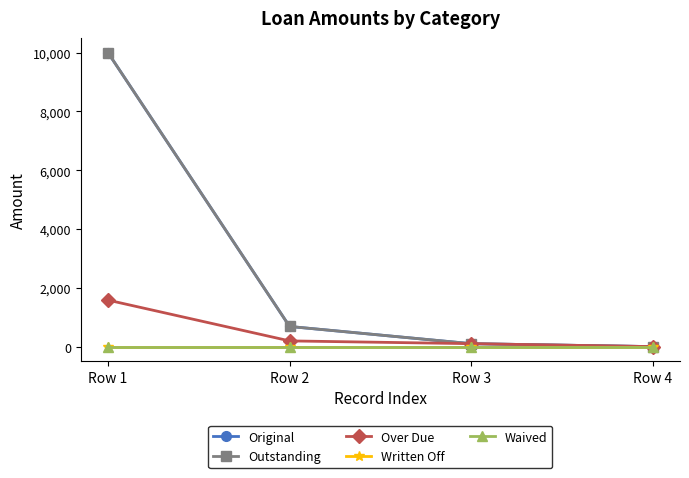

True or false: Original has a value of 66.3 at Row 3.

False